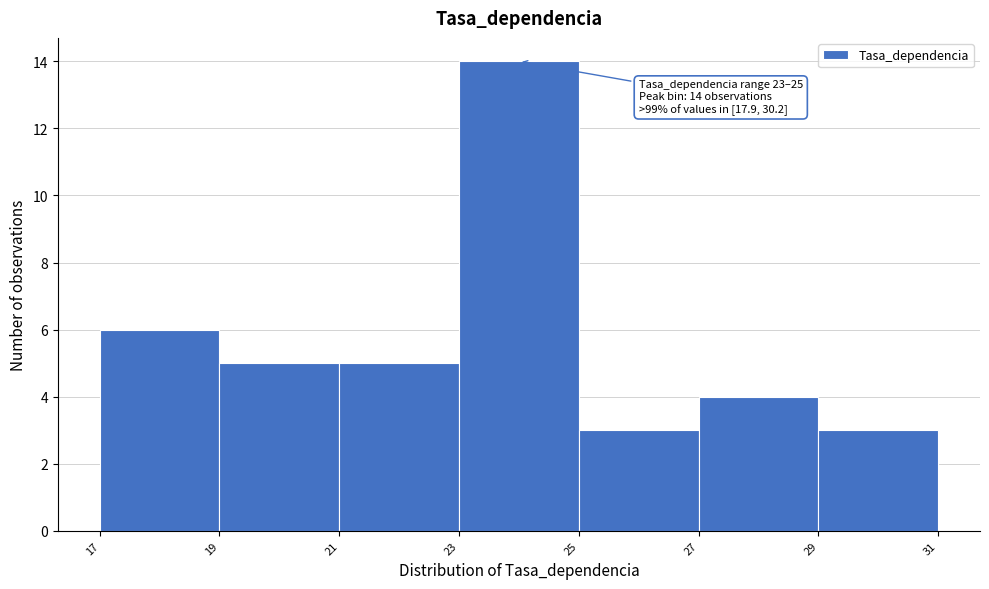

Over which range of the x-axis is the bar tallest?

23 to 25